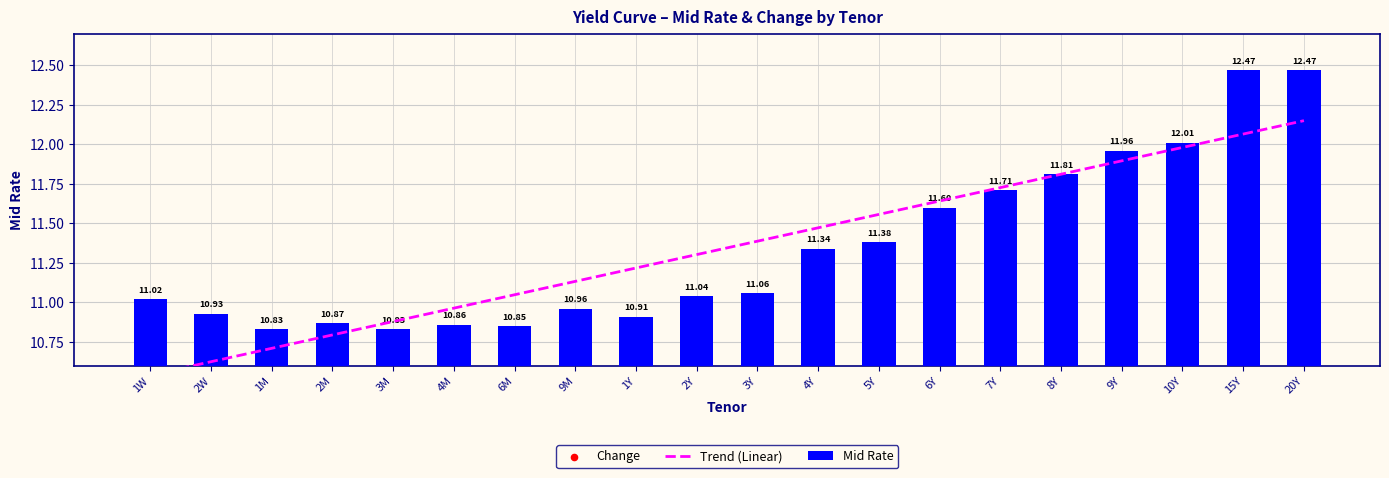

Which series has the largest total across all categories?

Trend (Linear)